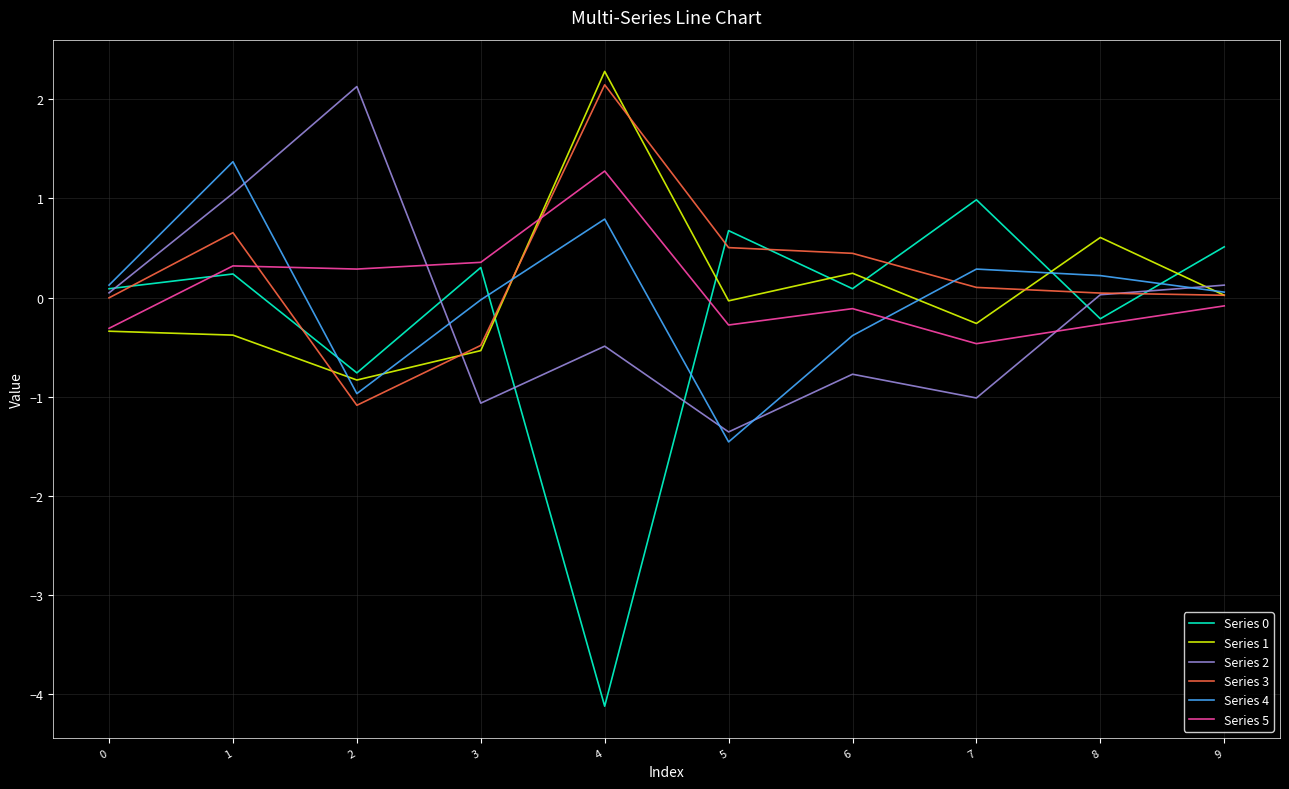

Does the chart display data point markers on the line(s)?

No